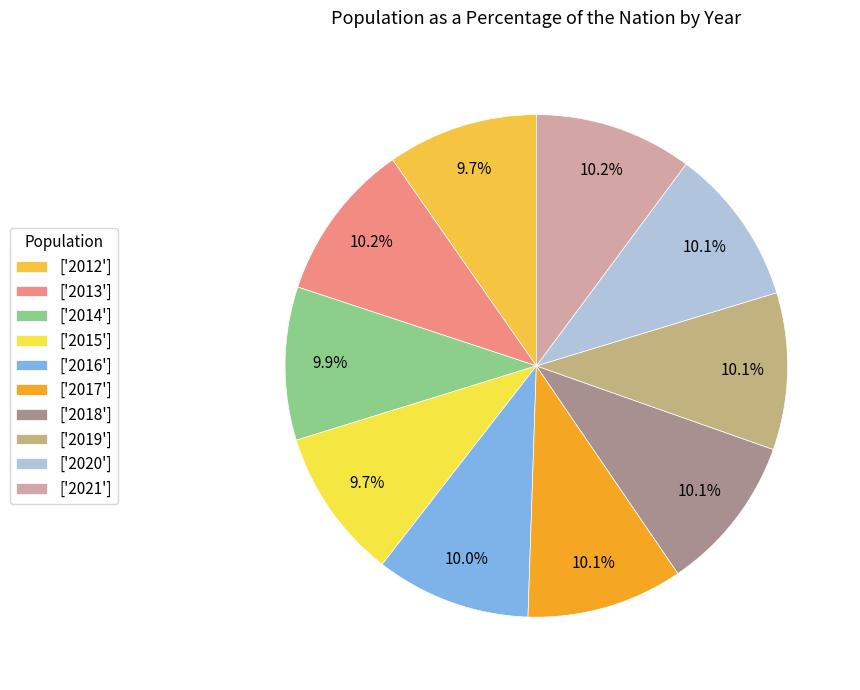

What is the largest slice in the pie chart?

2013